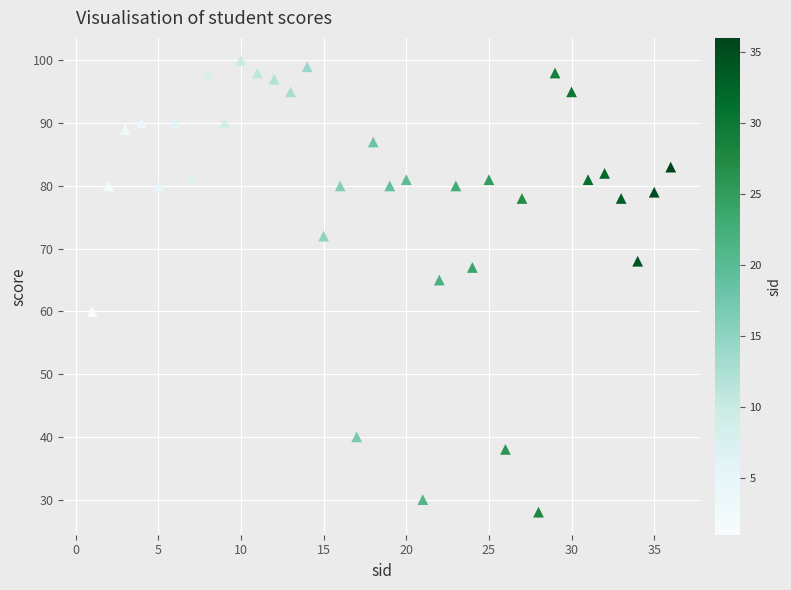

What is the range of Y values (max minus min)?

72